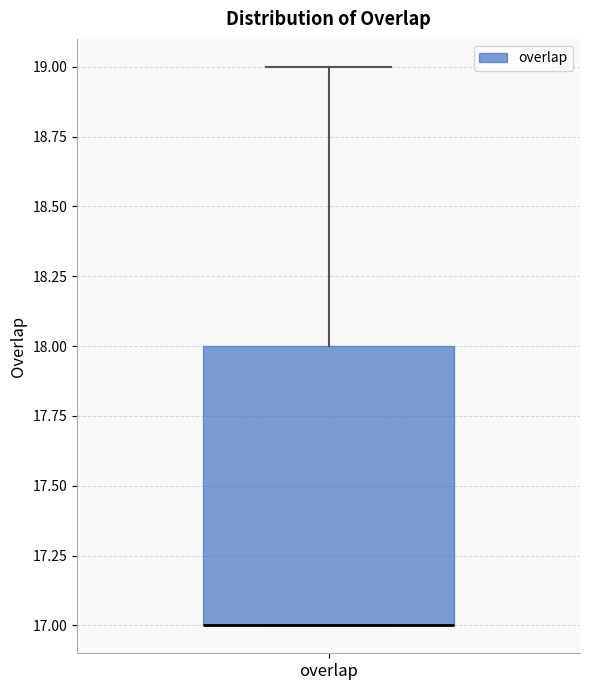

Where is the upper edge of the box for overlap on the y-axis? The values are not printed on the chart, so give them approximately, as read against the axis.

18